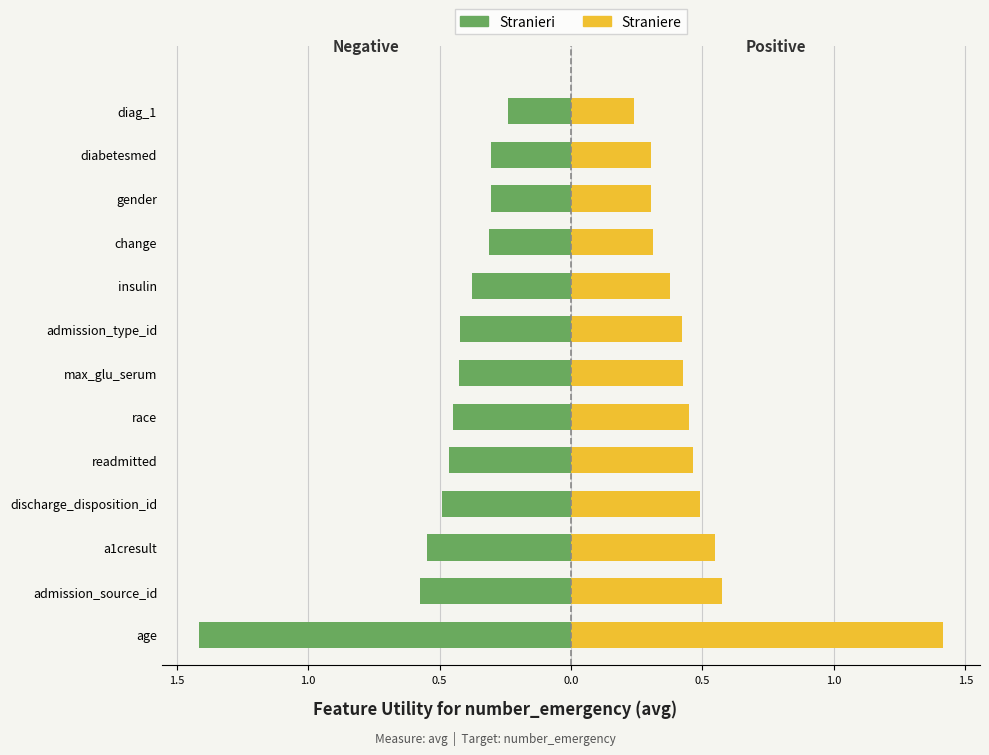

The Stranieri series shows -0.1 at gender. True or false?

False